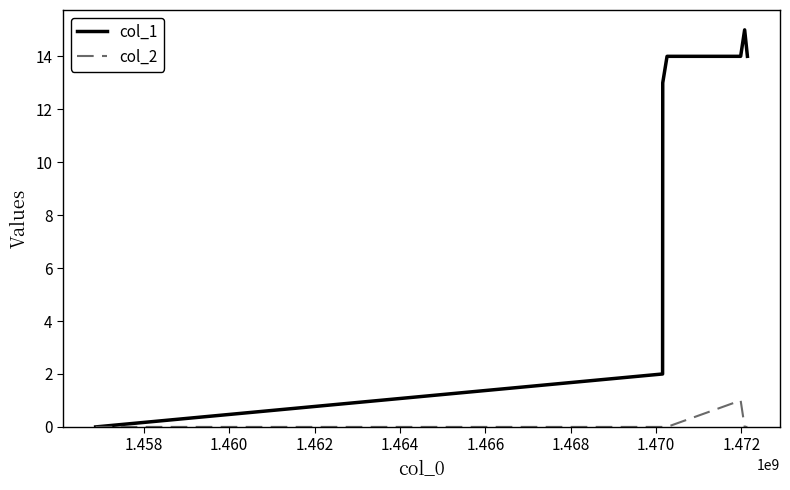

List the series in order of their peak value, highest first.

col_1, col_2